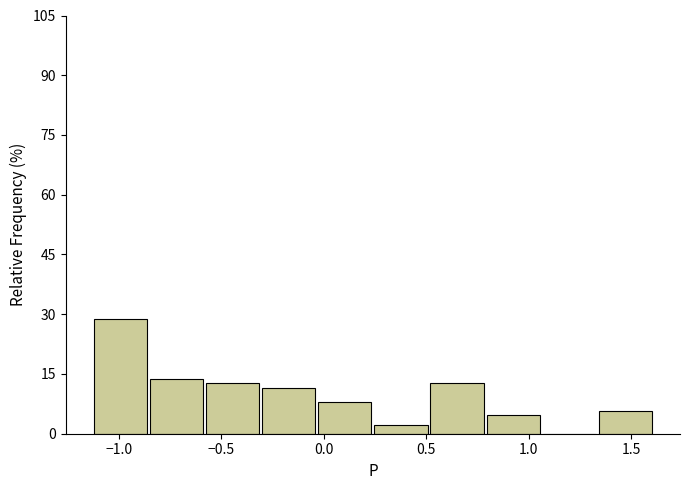

Reading left to right, list every bar in this chart as the range it spans on the x-axis followed by its height. Neither the bar edges nor the heights are printed on the chart, so give them approximately, as read against the axes.

-1.10 to -0.85: 28
-0.85 to -0.55: 14
-0.55 to -0.30: 12
-0.30 to -0.05: 12
-0.05 to 0.25: 8
0.25 to 0.50: 2
0.50 to 0.80: 12
0.80 to 1.05: 4
1.05 to 1.35: 0
1.35 to 1.60: 6